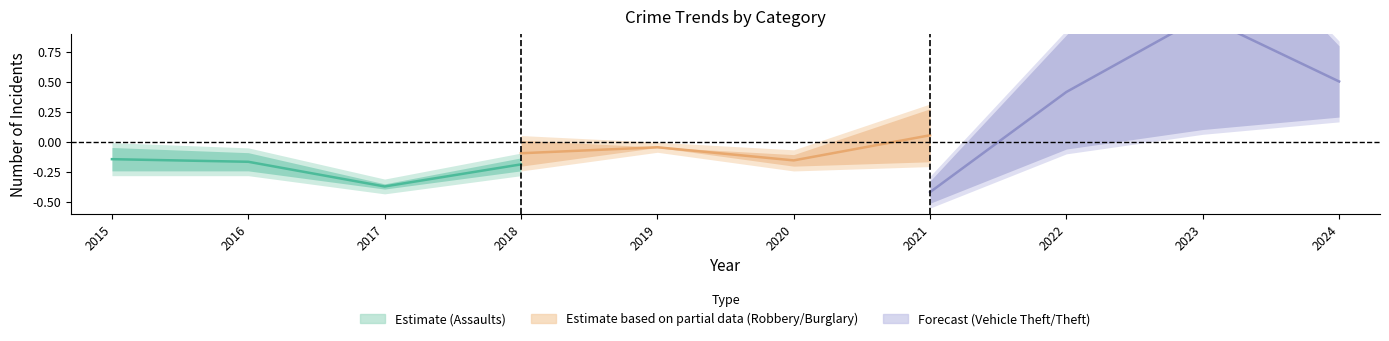

What value does the Aggravated Assault series have at 2016?

-0.2